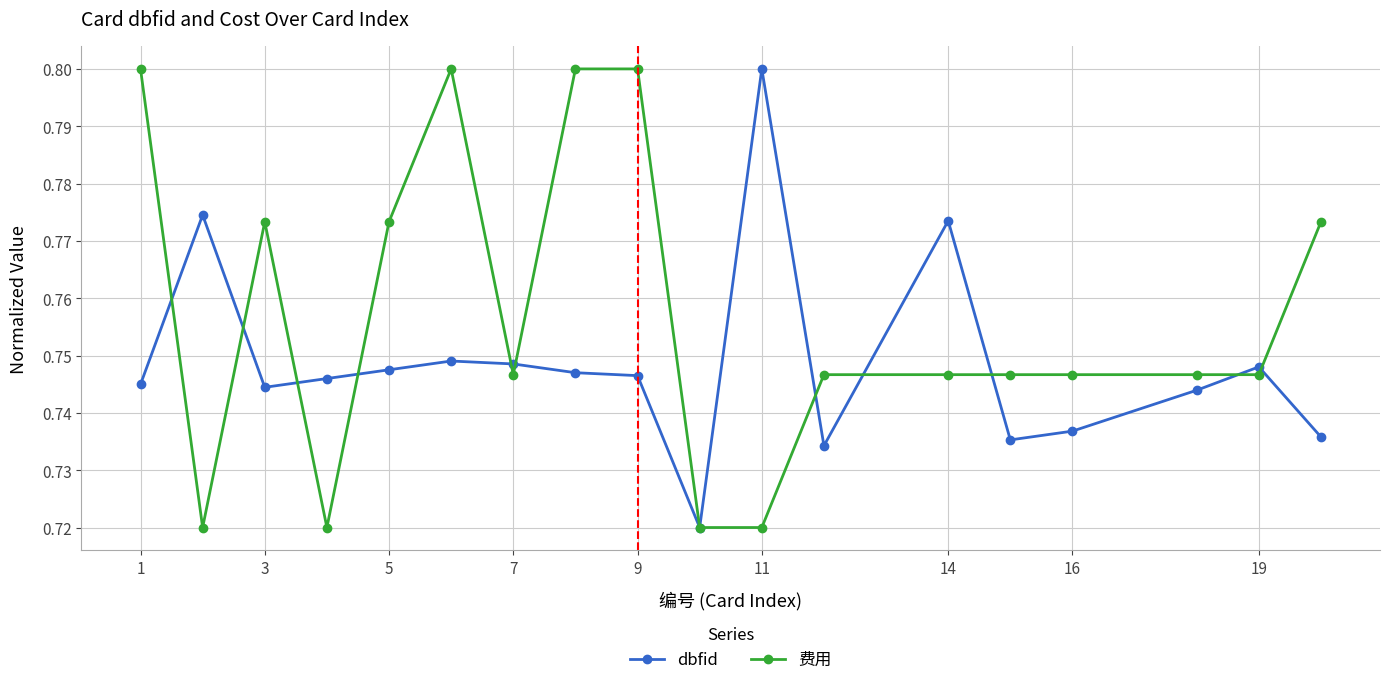

True or false: dbfid has more than 1 interior local peaks.

True